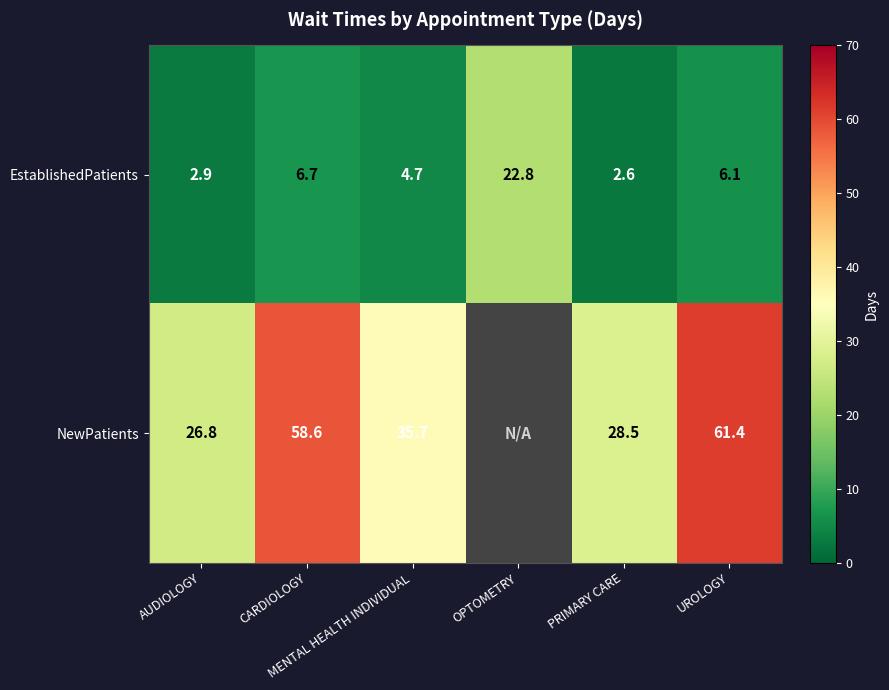

At how many categories does at least one series exceed 26?

5